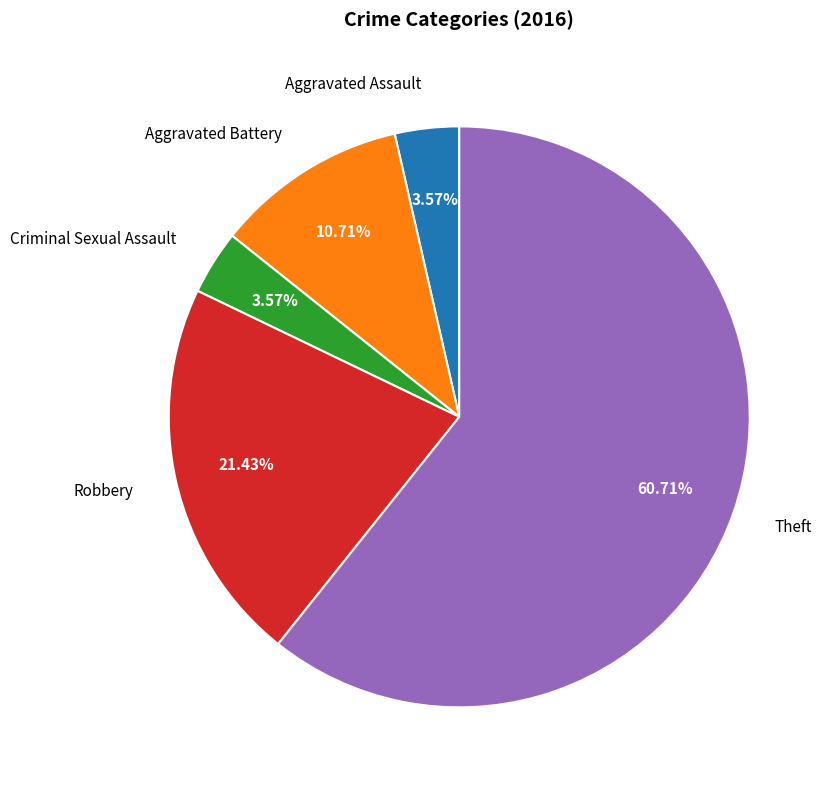

To the nearest percent, what is the combined percentage of Criminal Sexual Assault and Theft?

64%